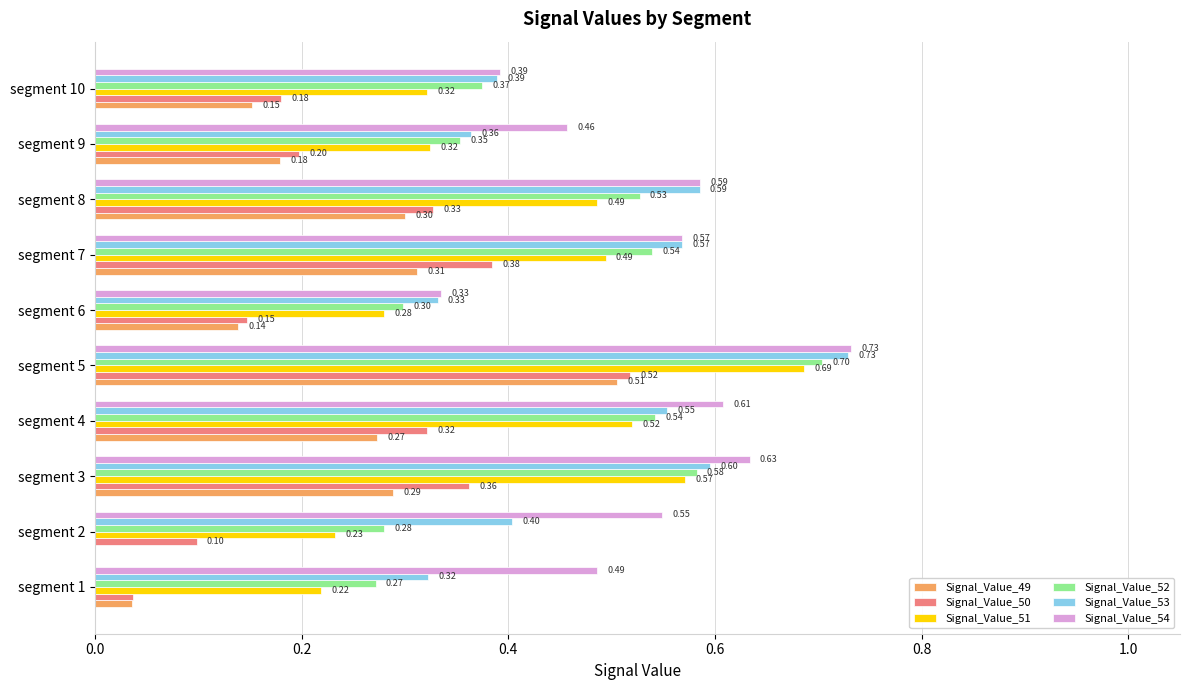

Which series changed the most between segment 7 and segment 9?

Signal_Value_53